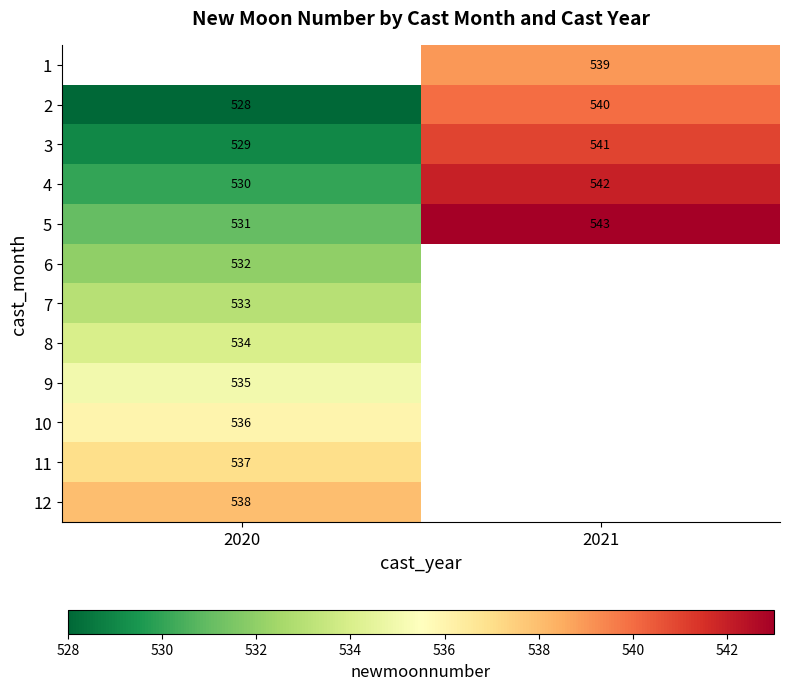

What is the approximate value of 4 at 2021, to the nearest 5?

540